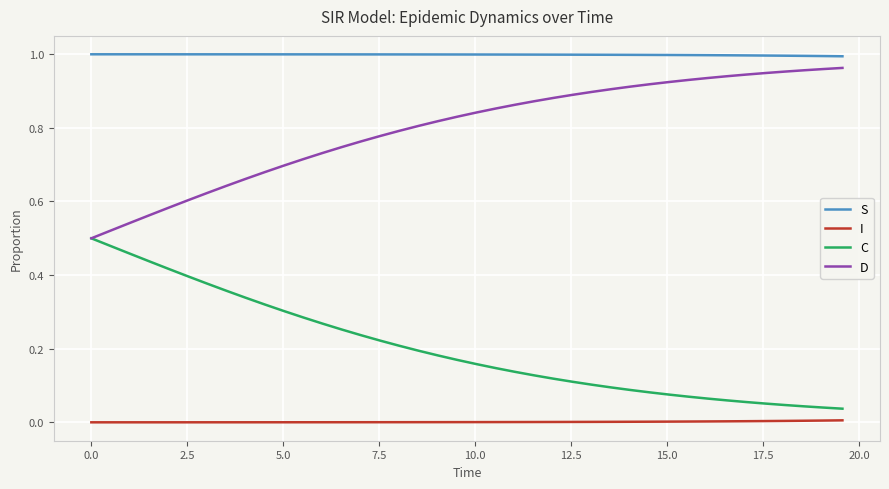

List the series in order of their overall mean, lowest first.

I, C, D, S